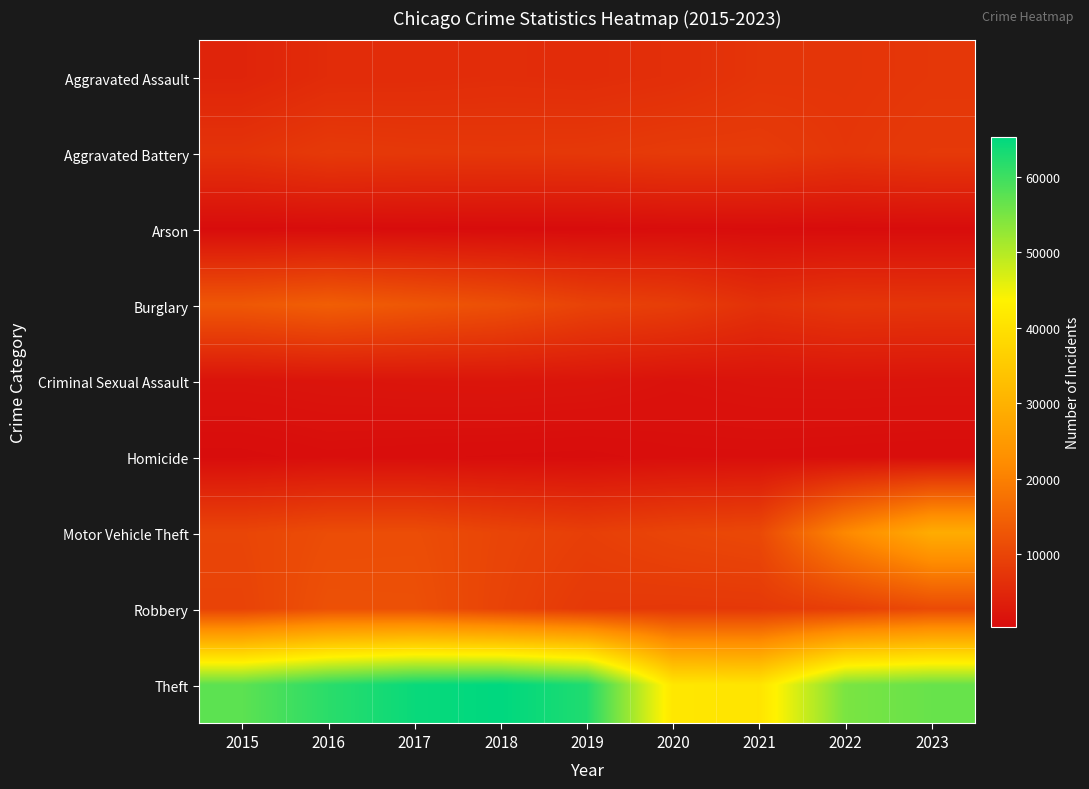

Reading right to left, extract all data points from this chart.

Aggravated Assault: 2023=7613	2022=7281	2021=7242	2020=6263	2019=5841	2018=6001	2017=5793	2016=5712	2015=4480
Aggravated Battery: 2023=8006	2022=7489	2021=8347	2020=8319	2019=7857	2018=7735	2017=7845	2016=8086	2015=7019
Arson: 2023=500	2022=422	2021=529	2020=588	2019=376	2018=373	2017=444	2016=515	2015=448
Burglary: 2023=7348	2022=7595	2021=6662	2020=8758	2019=9638	2018=11747	2017=13001	2016=14289	2015=13184
Criminal Sexual Assault: 2023=1739	2022=1776	2021=1711	2020=1477	2019=1903	2018=2017	2017=1962	2016=1845	2015=1688
Homicide: 2023=623	2022=720	2021=804	2020=787	2019=499	2018=588	2017=672	2016=786	2015=496
Motor Vehicle Theft: 2023=28920	2022=21452	2021=10603	2020=9959	2019=8977	2018=9985	2017=11380	2016=11286	2015=10068
Robbery: 2023=10942	2022=8965	2021=7918	2020=7855	2019=7995	2018=9681	2017=11880	2016=11960	2015=9638
Theft: 2023=56420	2022=54852	2021=40806	2020=41326	2019=62492	2018=65287	2017=64386	2016=61621	2015=57350